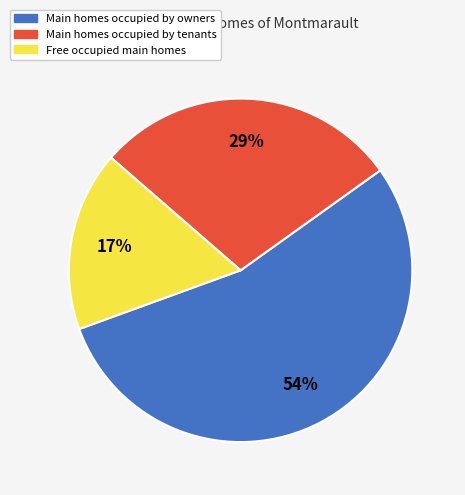

Approximately how many times larger is the value at Main homes occupied by owners compared to Main homes occupied by tenants?

1.9